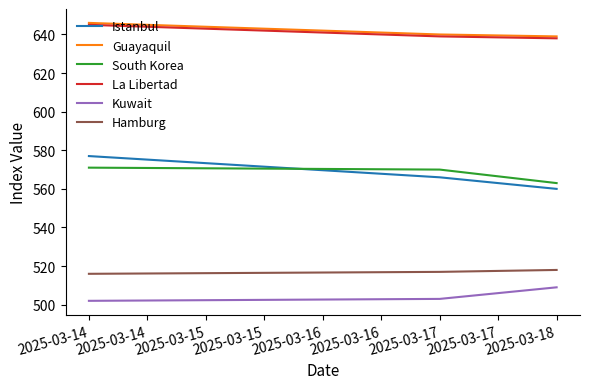

What are all the series names shown in the legend?

Istanbul, Guayaquil, South Korea, La Libertad, Kuwait, Hamburg